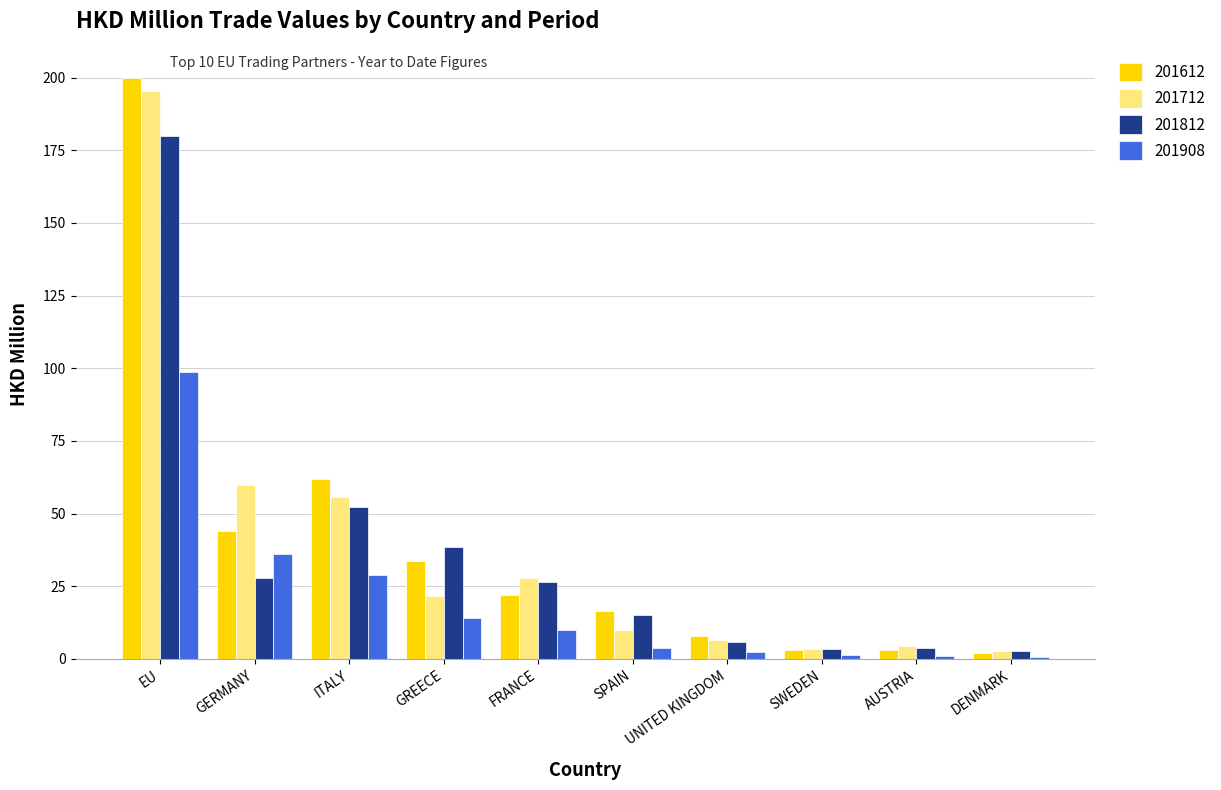

True or false: 201812 has a value of 38.6 at GREECE.

True